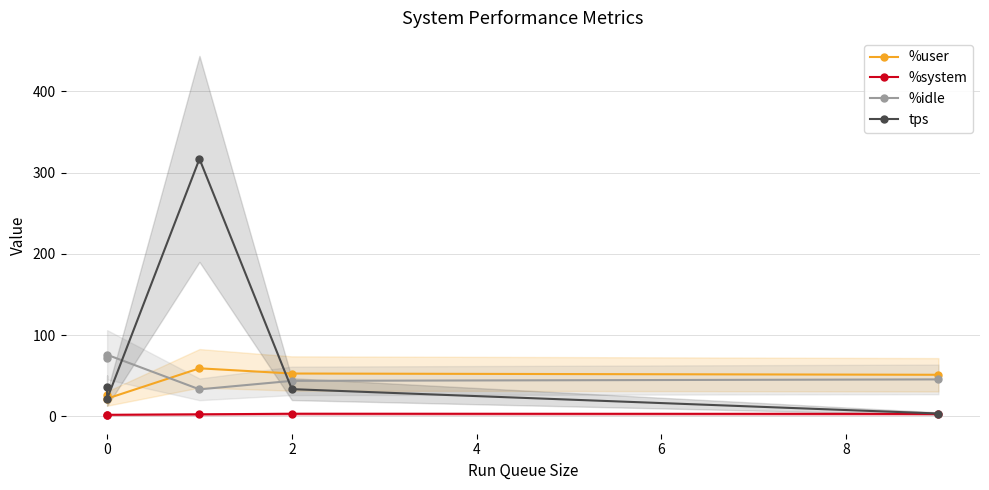

How many values in the tps series are below 33?

2